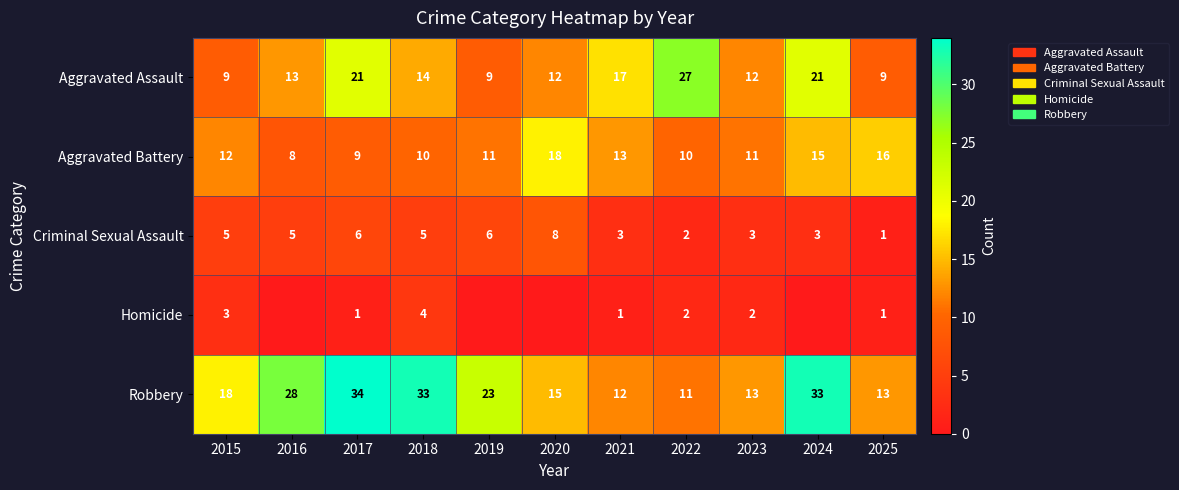

Count the Criminal Sexual Assault values in the range 3 to 6.

8